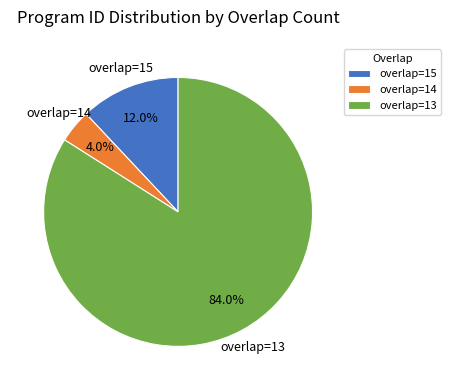

Which category accounts for the majority?

overlap=13